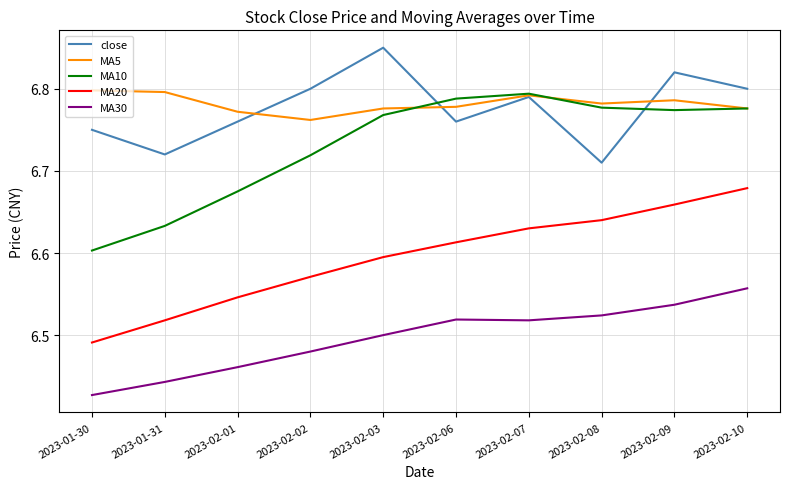

Which label corresponds to the largest value in the chart?

2023-02-03